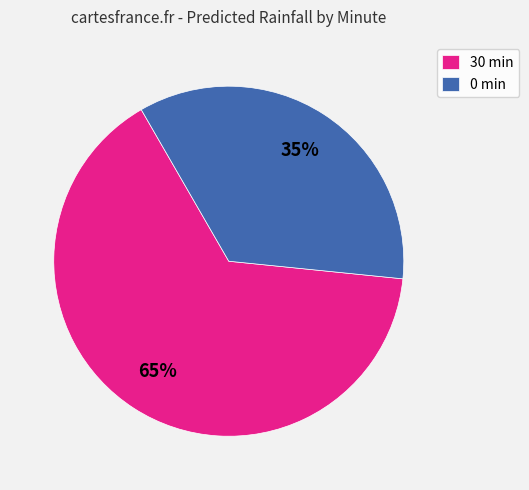

To the nearest percent, what portion does 30 represent?

65%